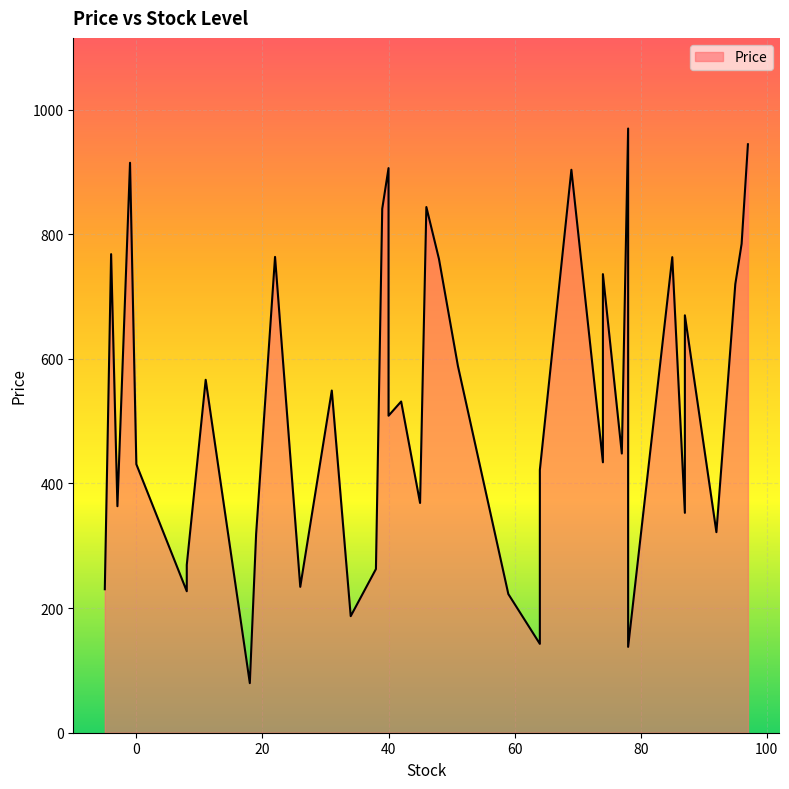

Which has a higher value, 34 or 39?

39